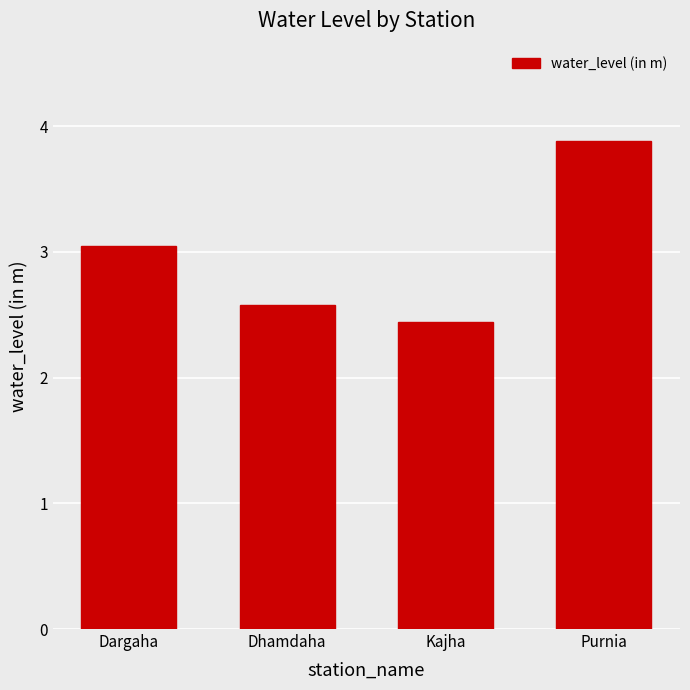

Is it true that the value at Dargaha is 0.7?

False